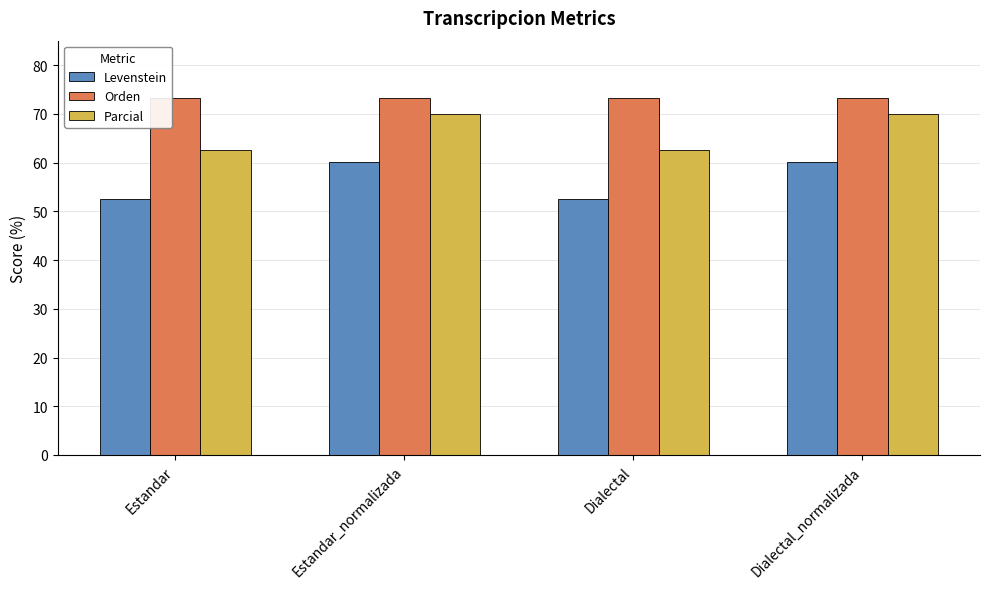

What is the spread (max minus min) of values at Estandar?

20.7